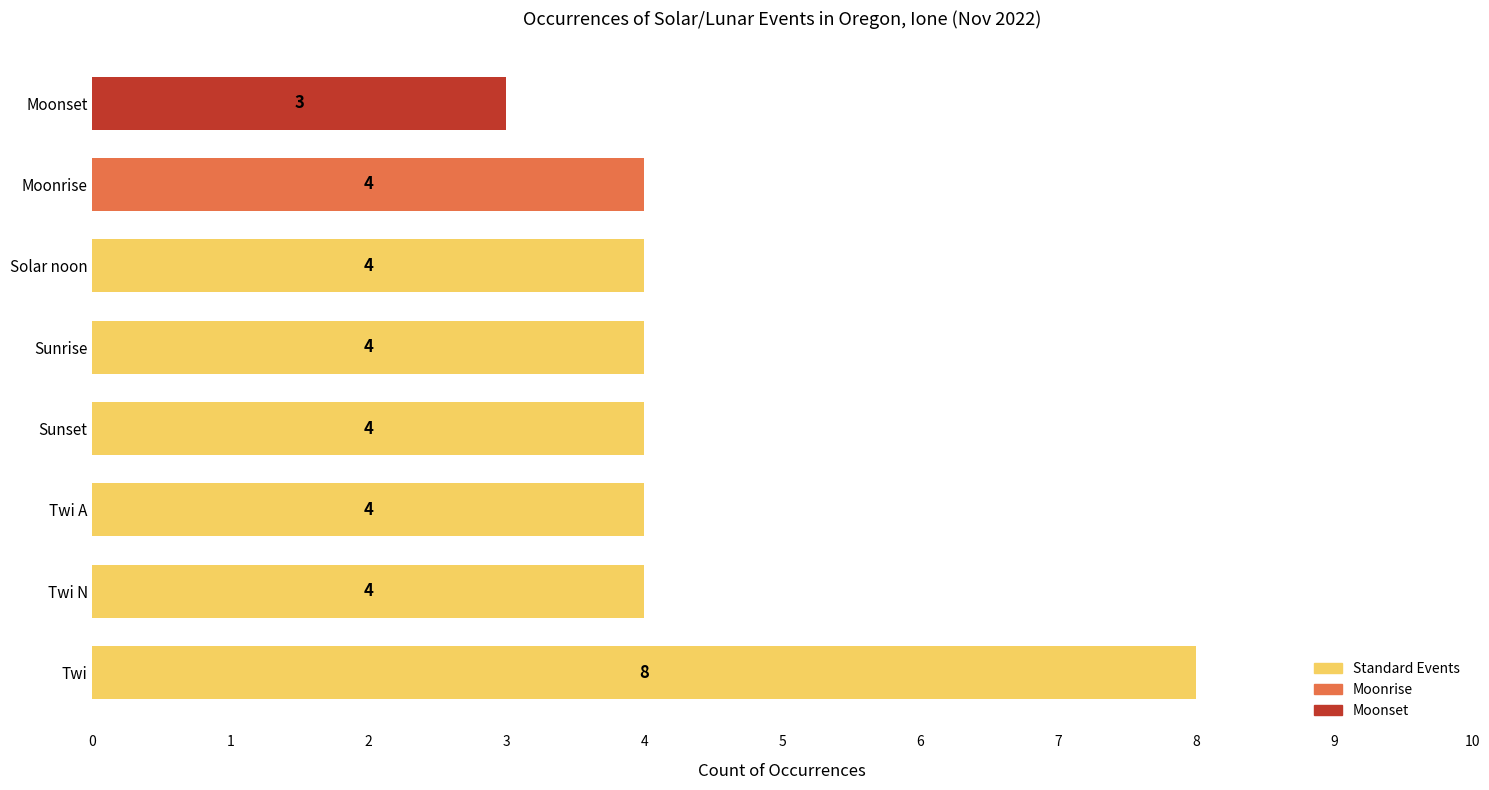

Read the value at Twi.

8